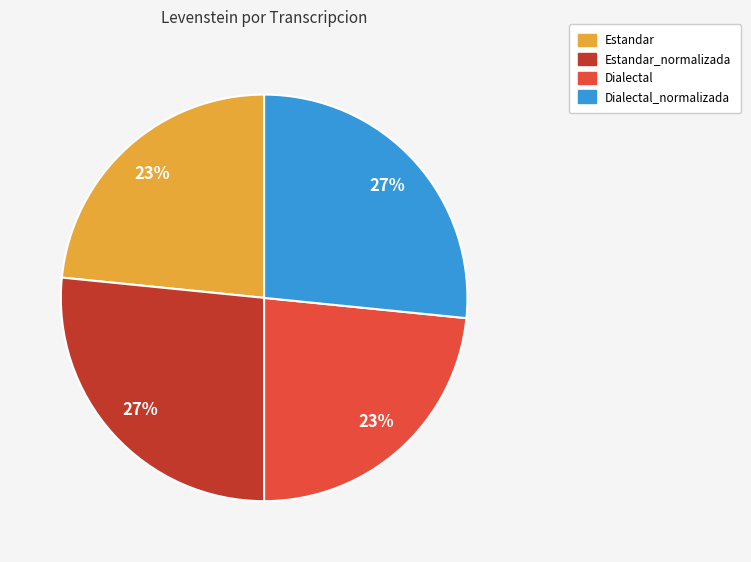

To the nearest percent, what is the average slice percentage?

25%